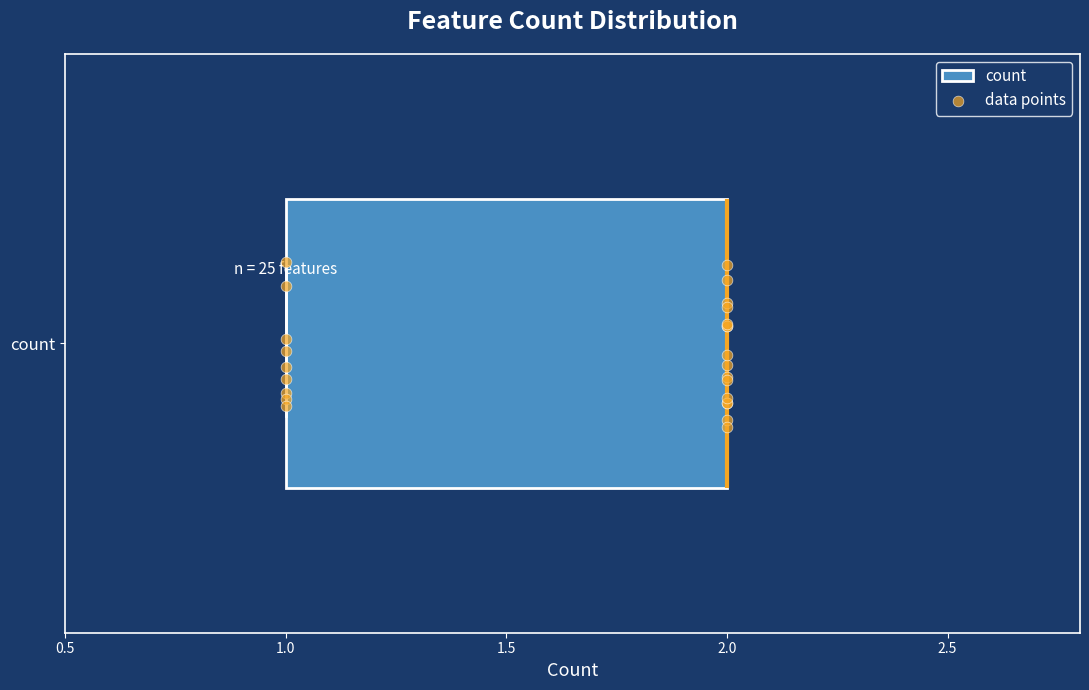

Where is the left edge of the box for count on the x-axis? The values are not printed on the chart, so give them approximately, as read against the axis.

1